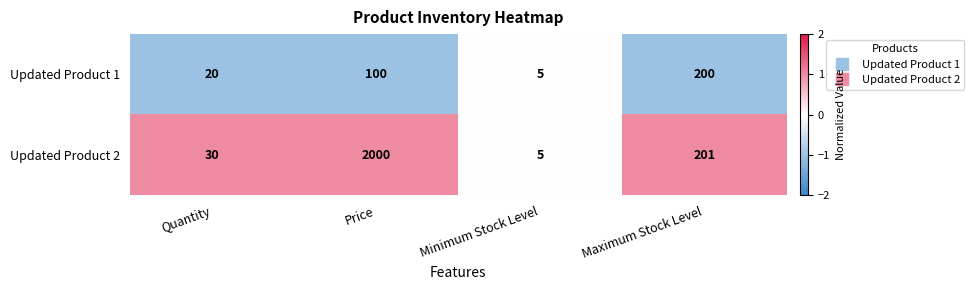

Reading left to right, list all the values displayed in this chart.

Updated Product 1: Quantity=20	Price=100	Minimum Stock Level=5	Maximum Stock Level=200
Updated Product 2: Quantity=30	Price=2000	Minimum Stock Level=5	Maximum Stock Level=201